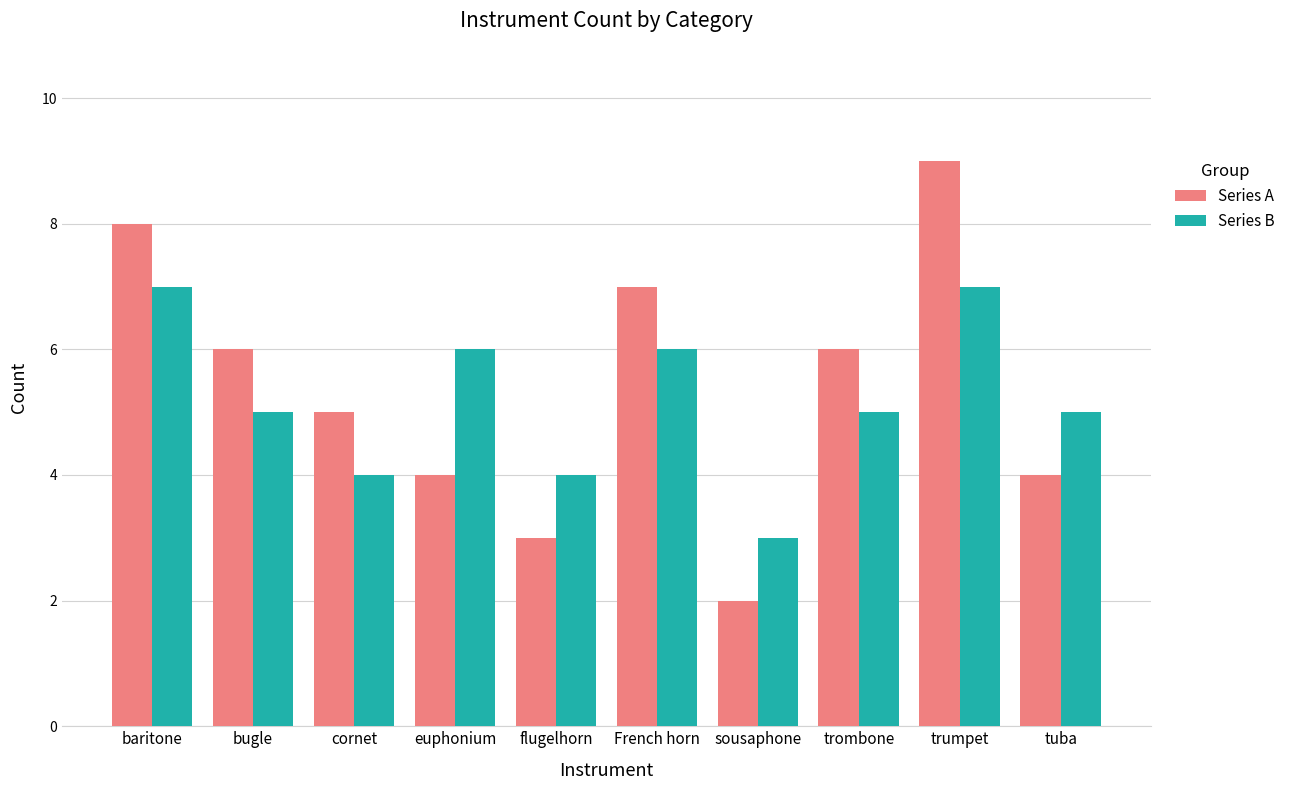

What are all the series names shown in the legend?

Series A, Series B